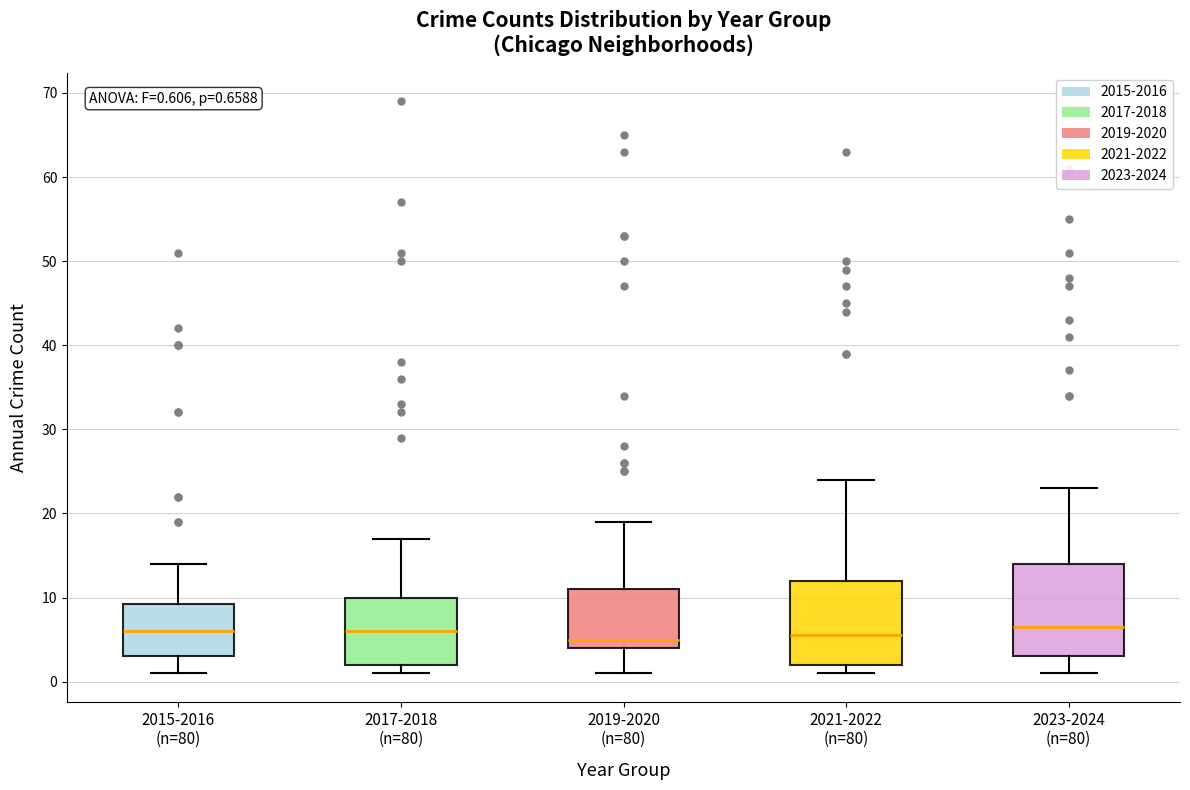

Which box is the tallest, from its lower edge to its upper edge?

2023-2024 (n=80)